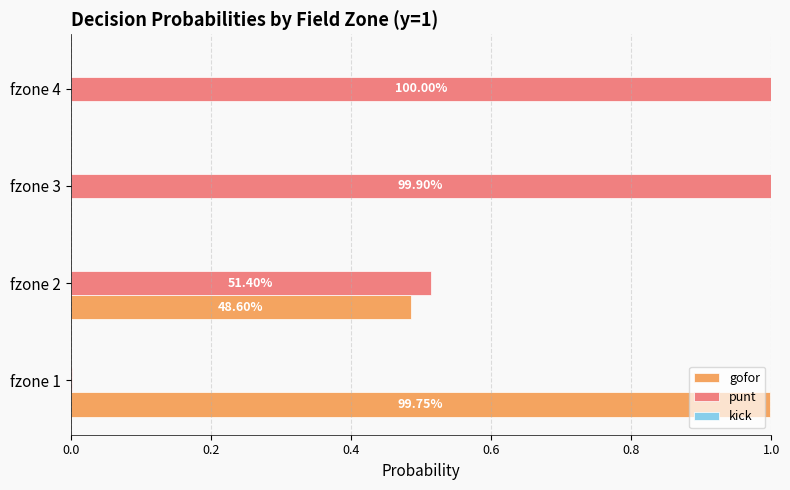

Which series has the largest range (max minus min)?

gofor